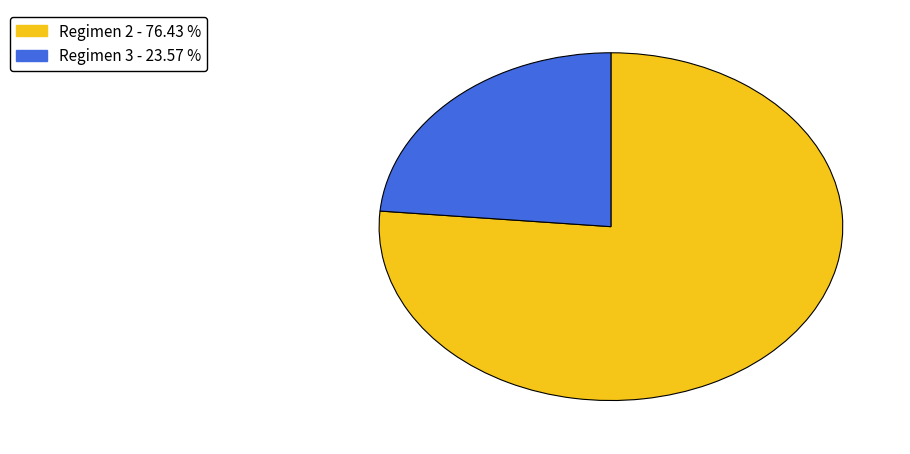

Is there a majority slice in this chart?

Yes